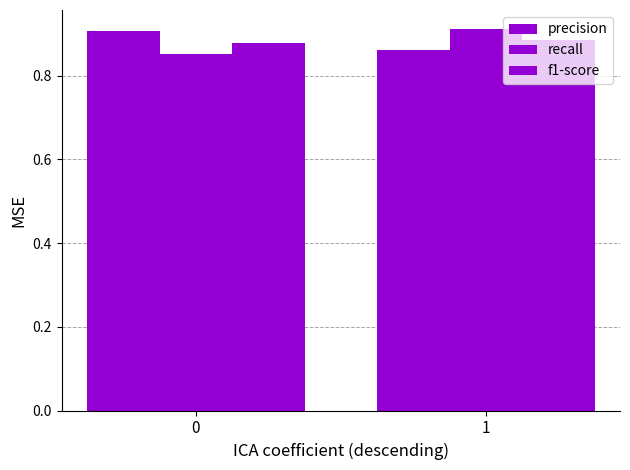

The recall series shows 1.5 at 1. True or false?

False